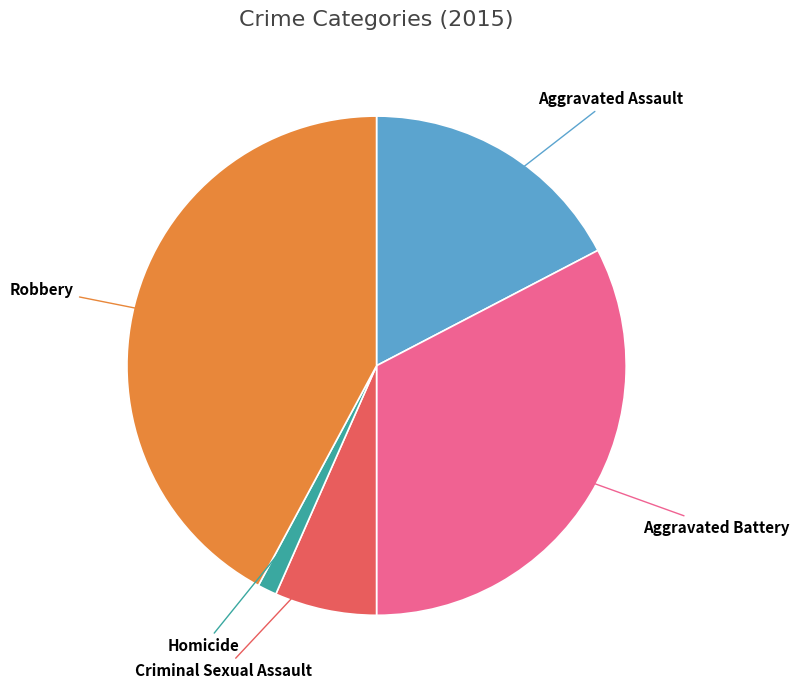

Approximately how many times larger is the value at Aggravated Battery compared to Homicide?

26.3